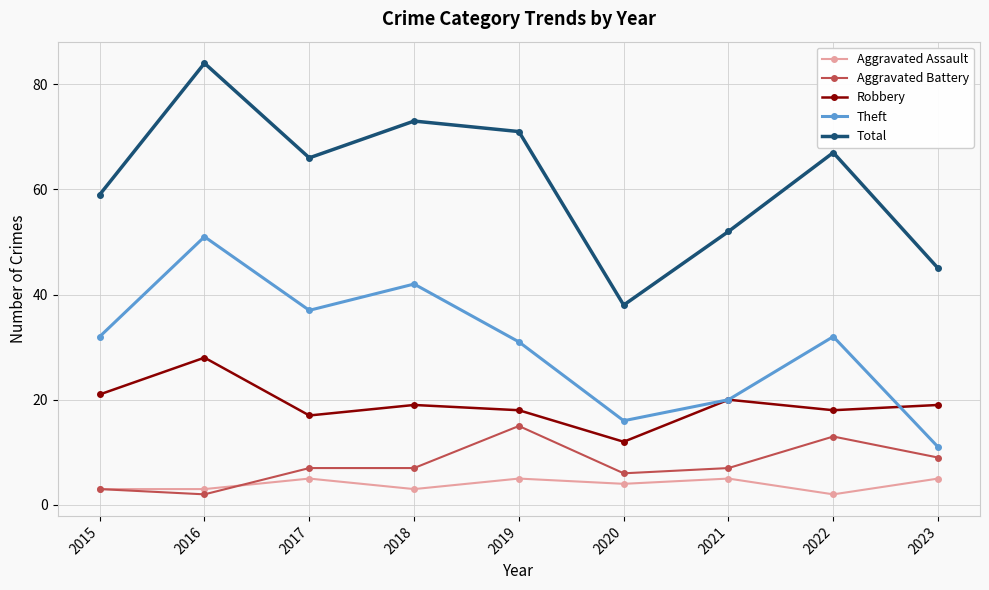

Which category has the highest value across all series?

2016